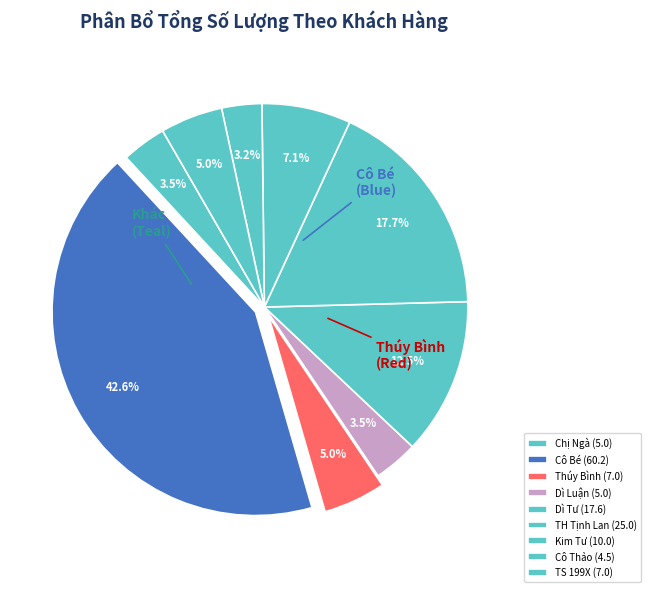

How many slices are in this pie chart?

9